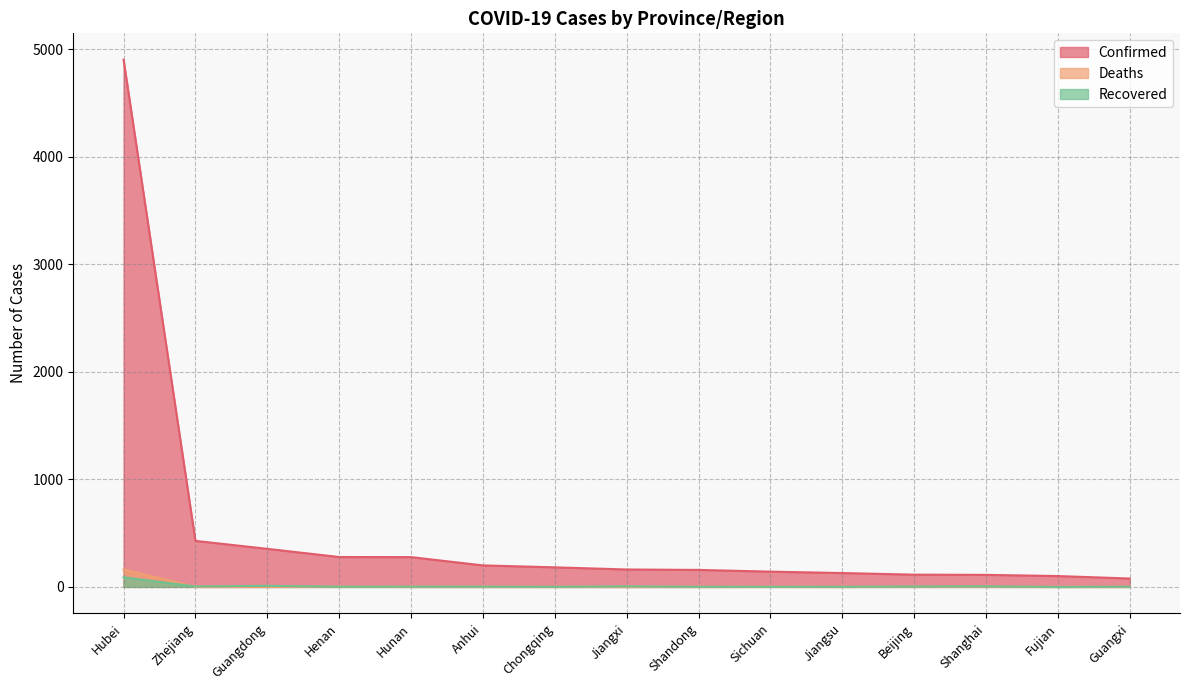

What is the maximum value for Confirmed?

4903